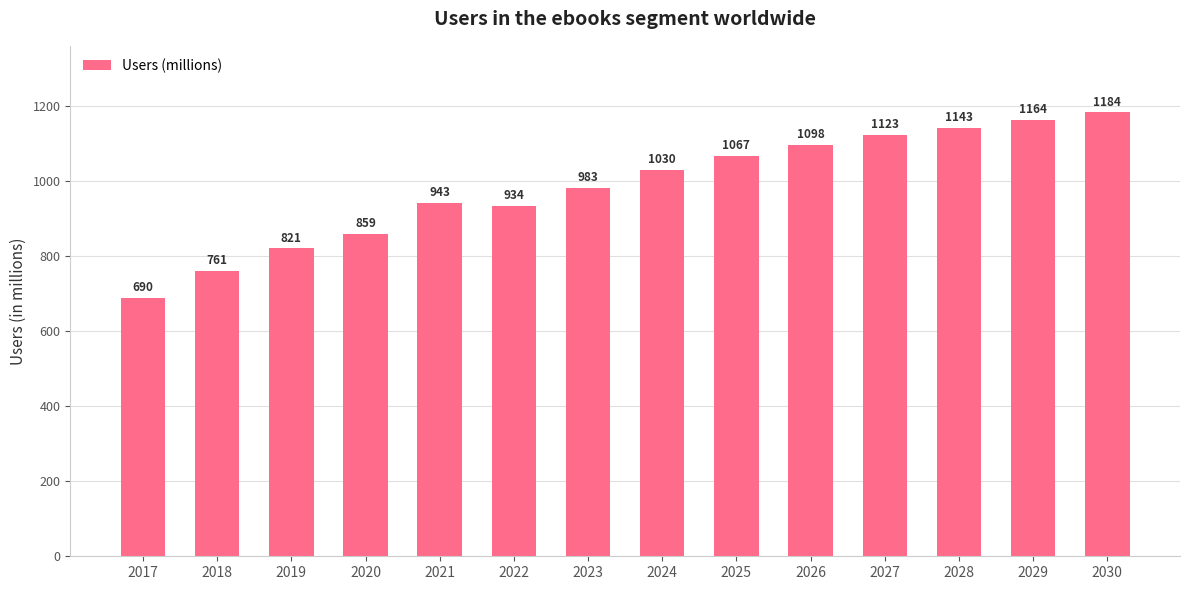

Rank the categories by value from highest to lowest.

2030, 2029, 2028, 2027, 2026, 2025, 2024, 2023, 2021, 2022, 2020, 2019, 2018, 2017